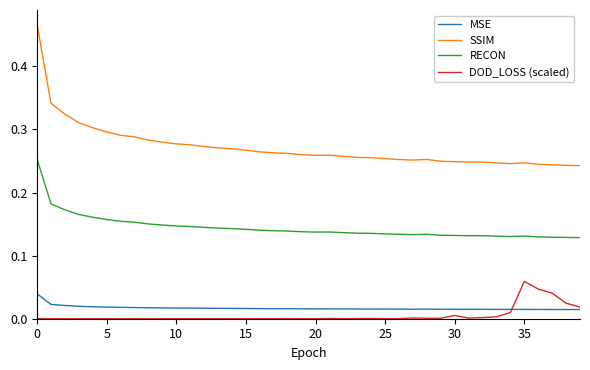

Which series has the largest total across all categories?

SSIM